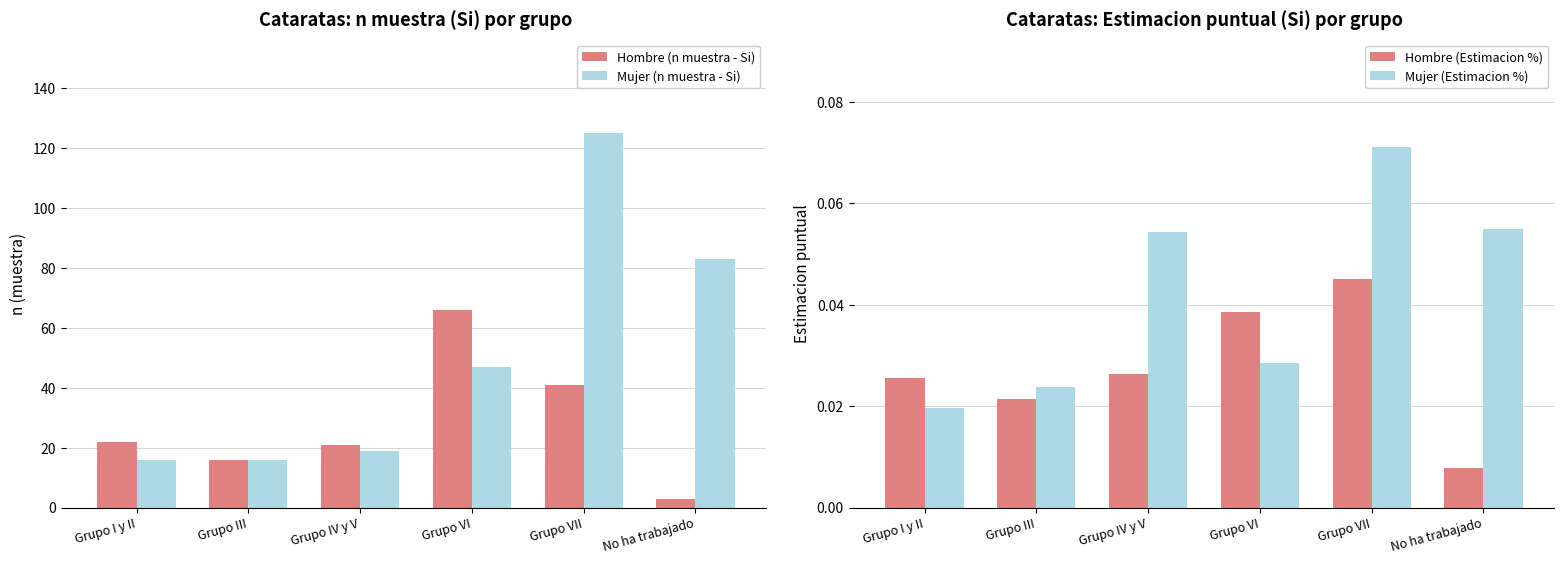

Which series has the largest total across all categories?

Mujer (n muestra - Si)